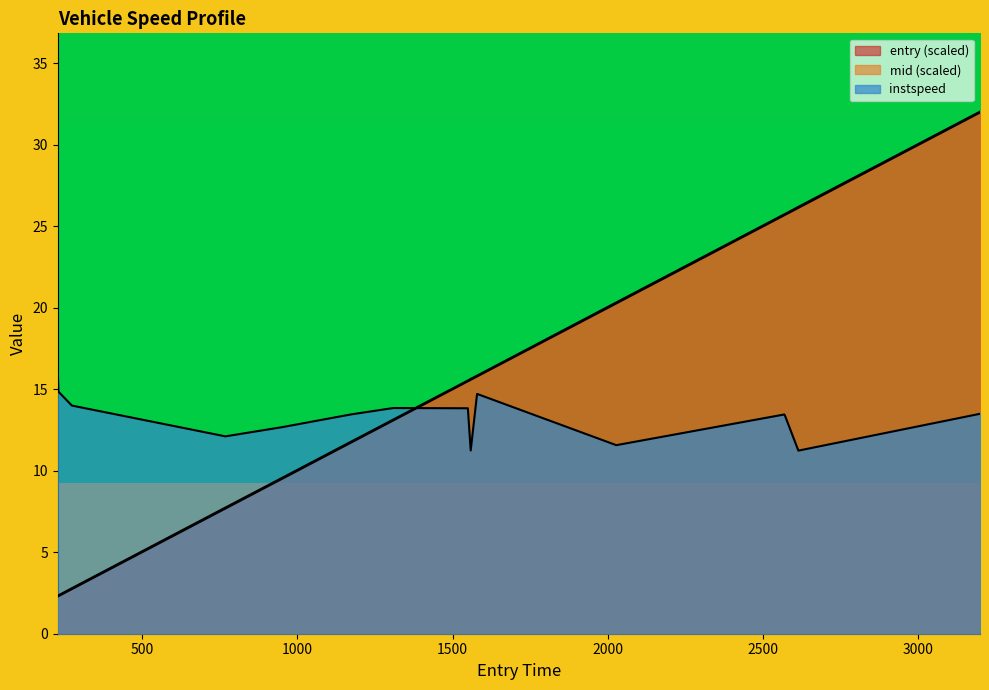

What is the label of the 2nd point from the left?

1456.0